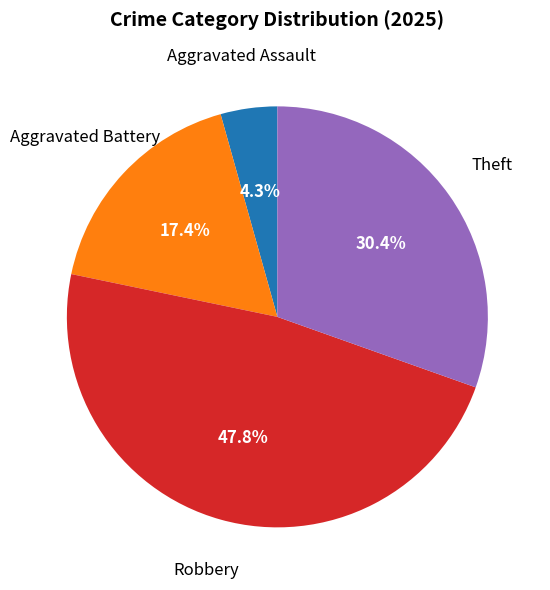

Is there a majority slice in this chart?

No